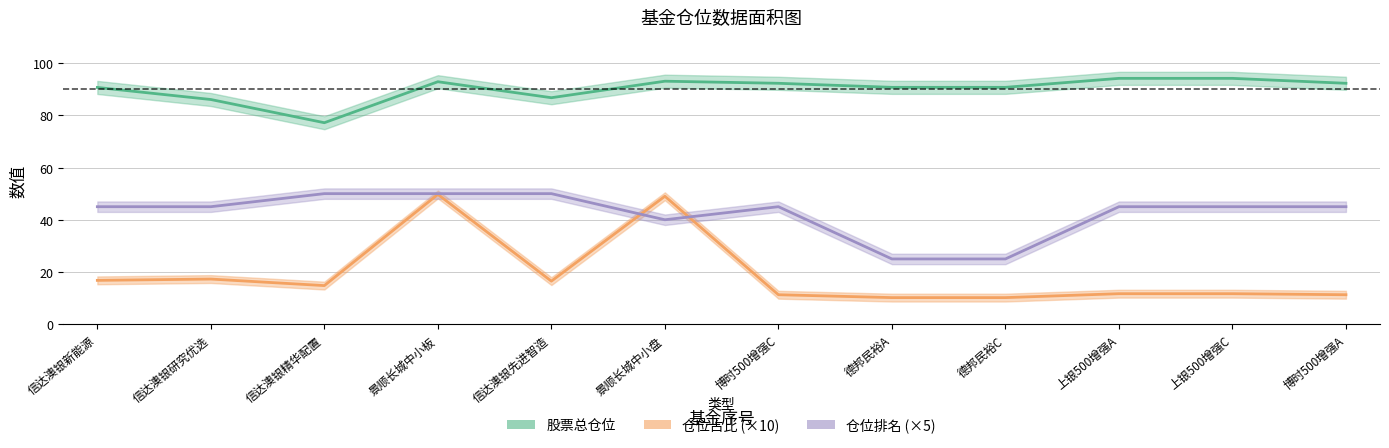

Which series has the largest range (max minus min)?

仓位占比 (×10)